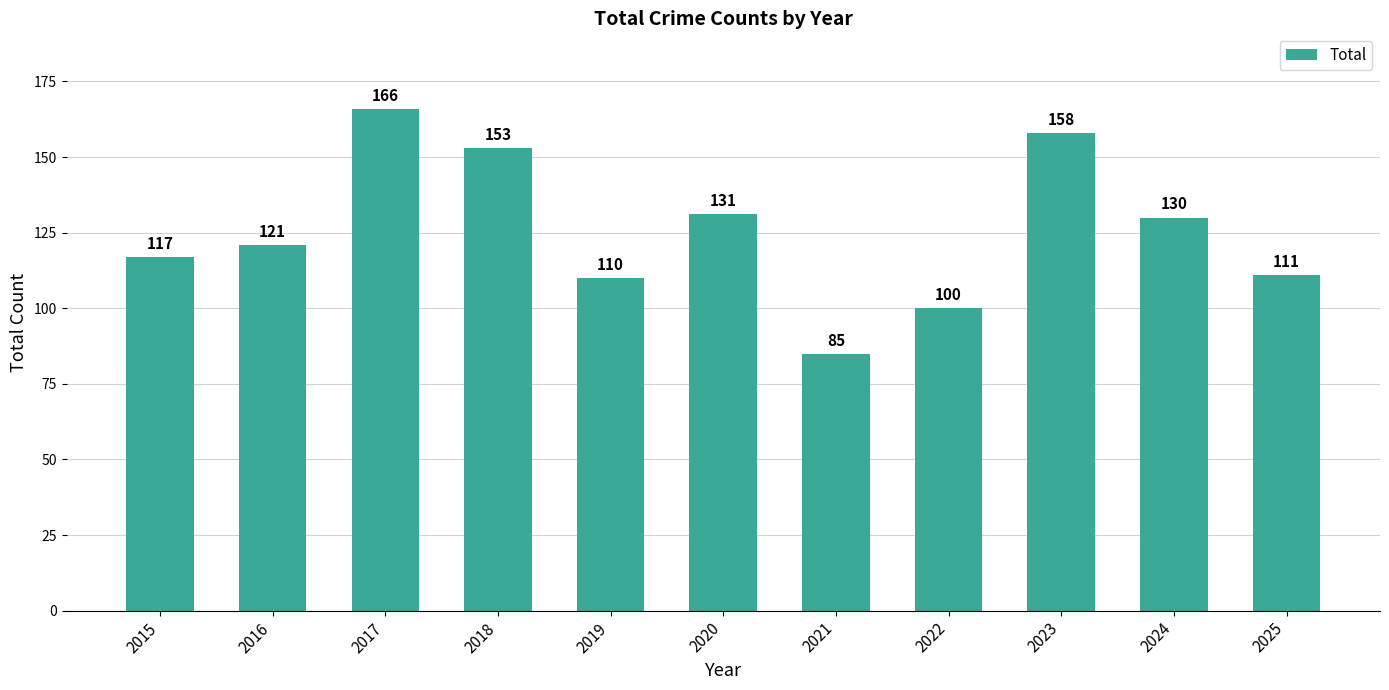

What is the sum of all values?

1382